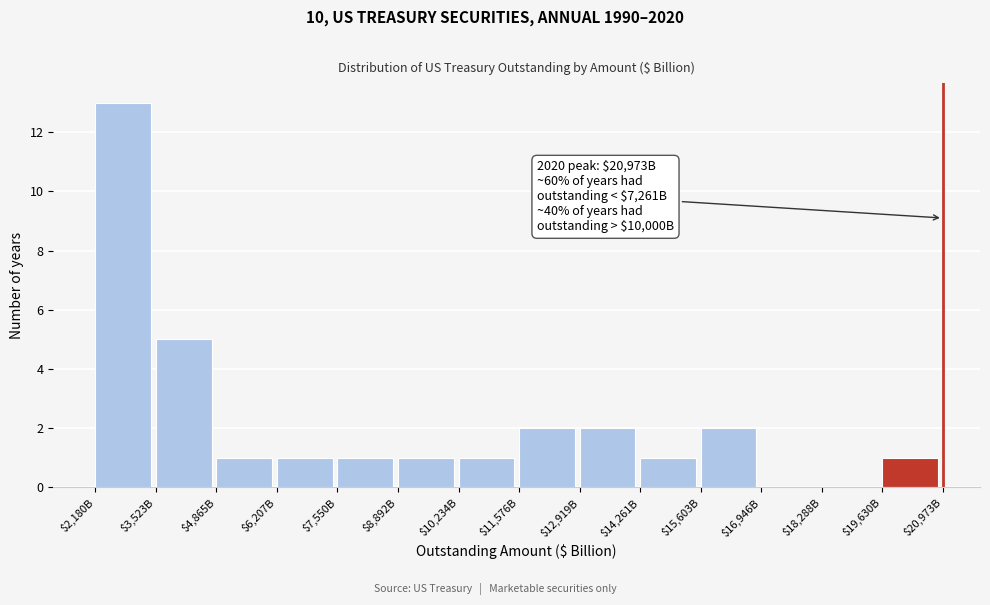

Is it true that the value at $6,207B is 1?

True